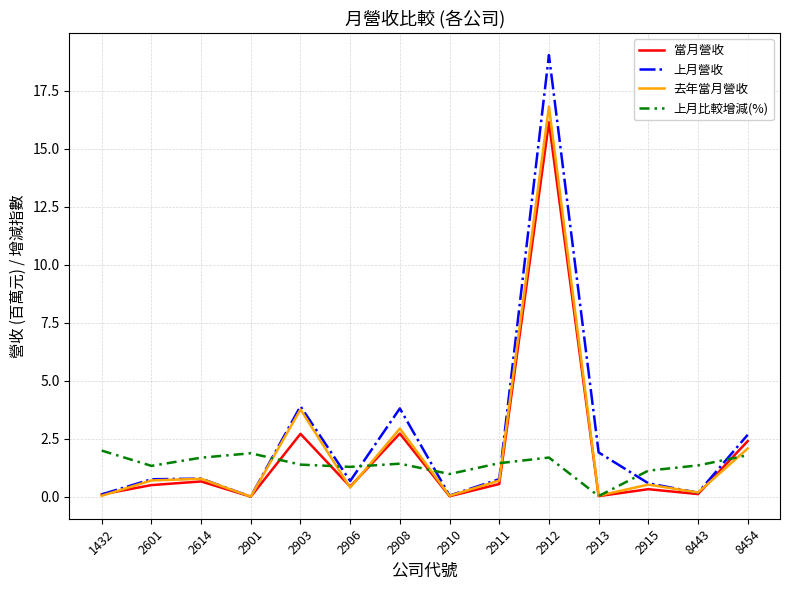

The value of 去年當月營收 at 8454 is 2.1. True or false?

True